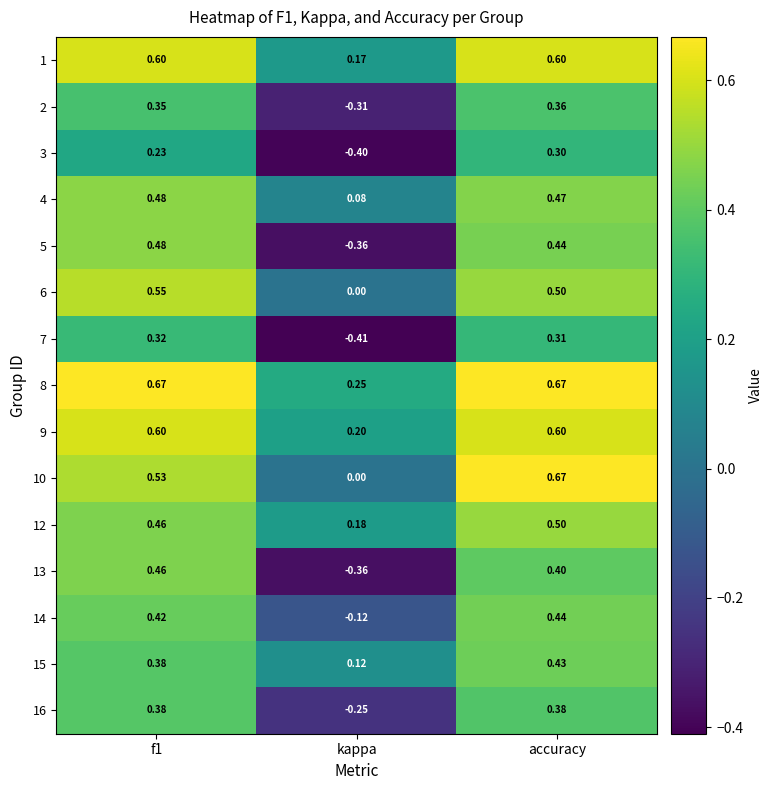

At which category is the sum across all series the highest?

accuracy